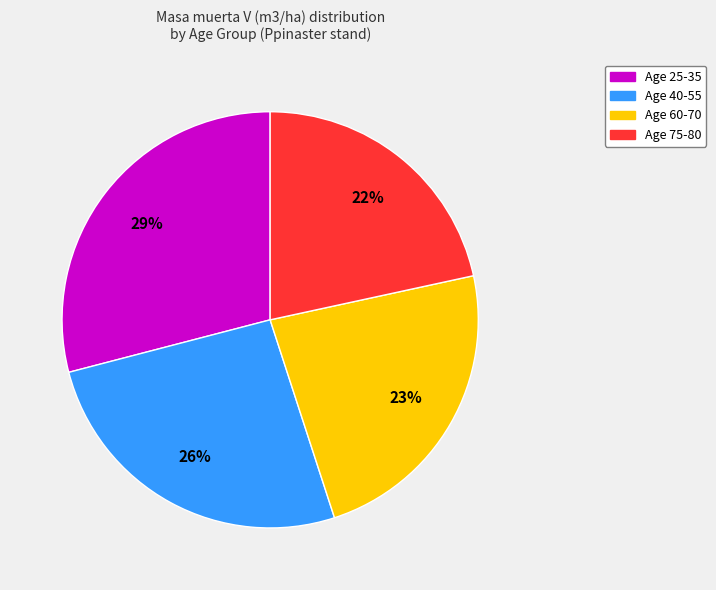

Is there a majority slice in this chart?

No